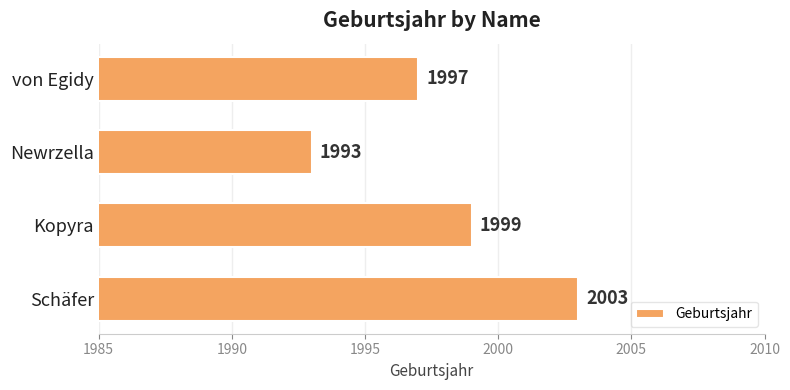

Where is the data nearest to the value 1998?

von Egidy